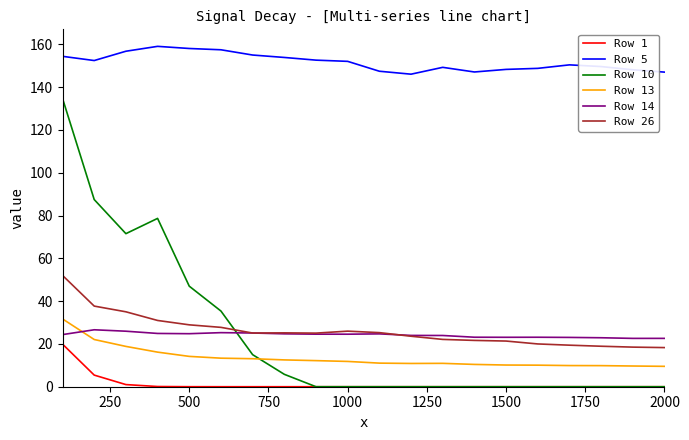

Which series has the largest total across all categories?

Row 5